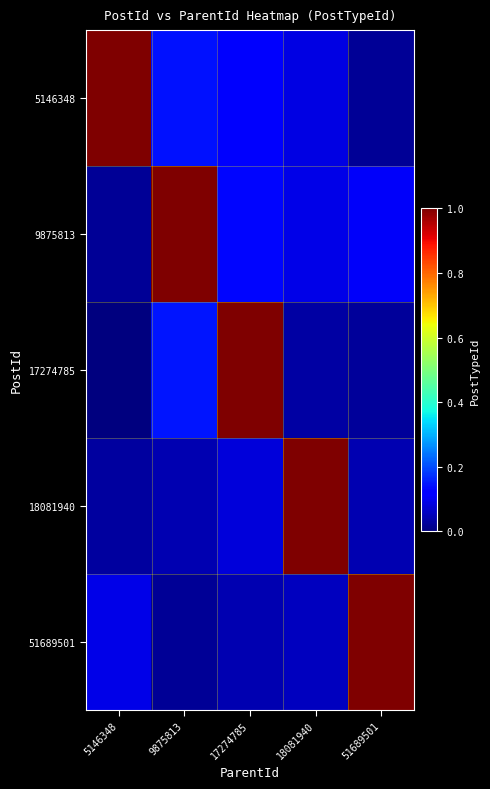

At how many categories does at least one series exceed 0?

5